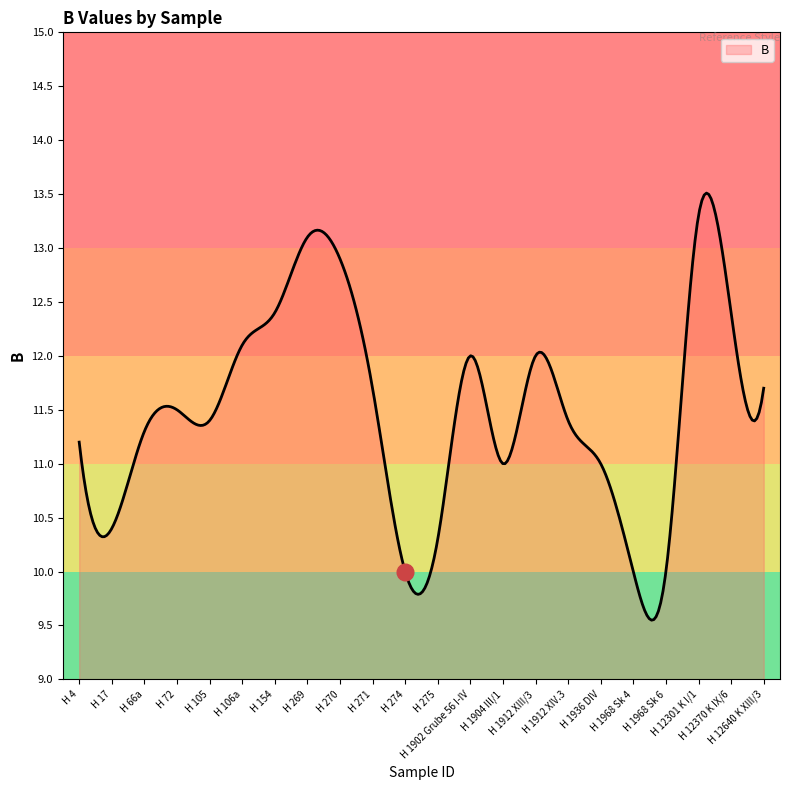

What is the maximum value shown in the chart?

13.5